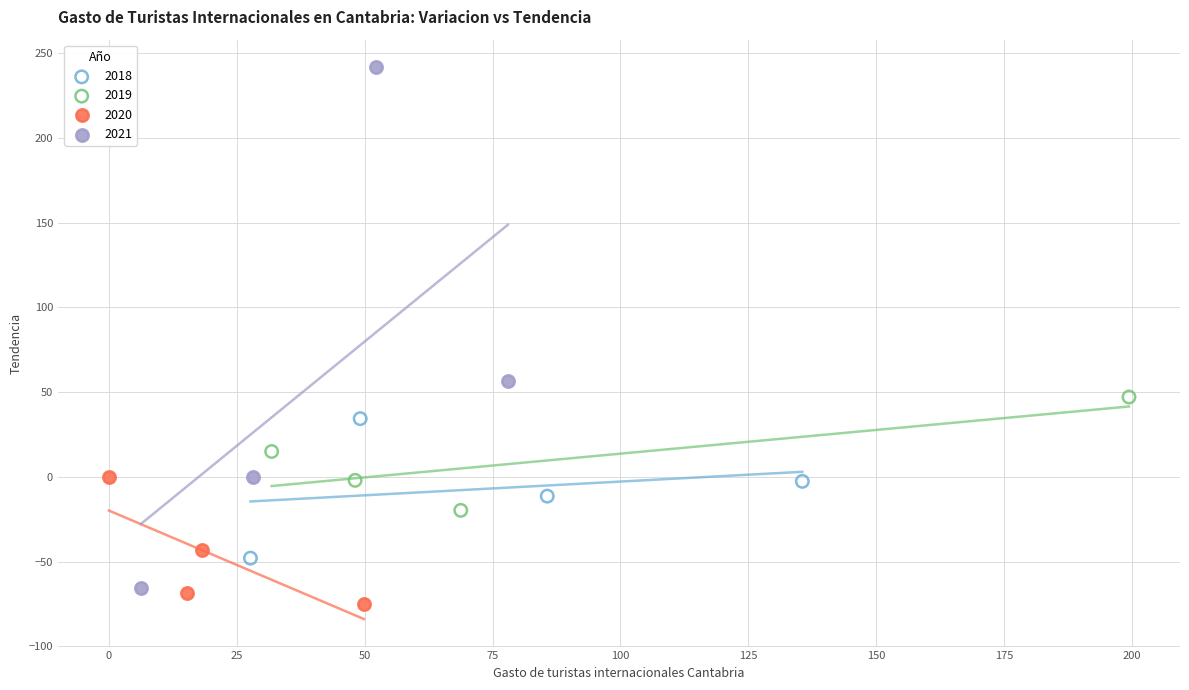

What are all the series names shown in the legend?

2018, 2019, 2020, 2021